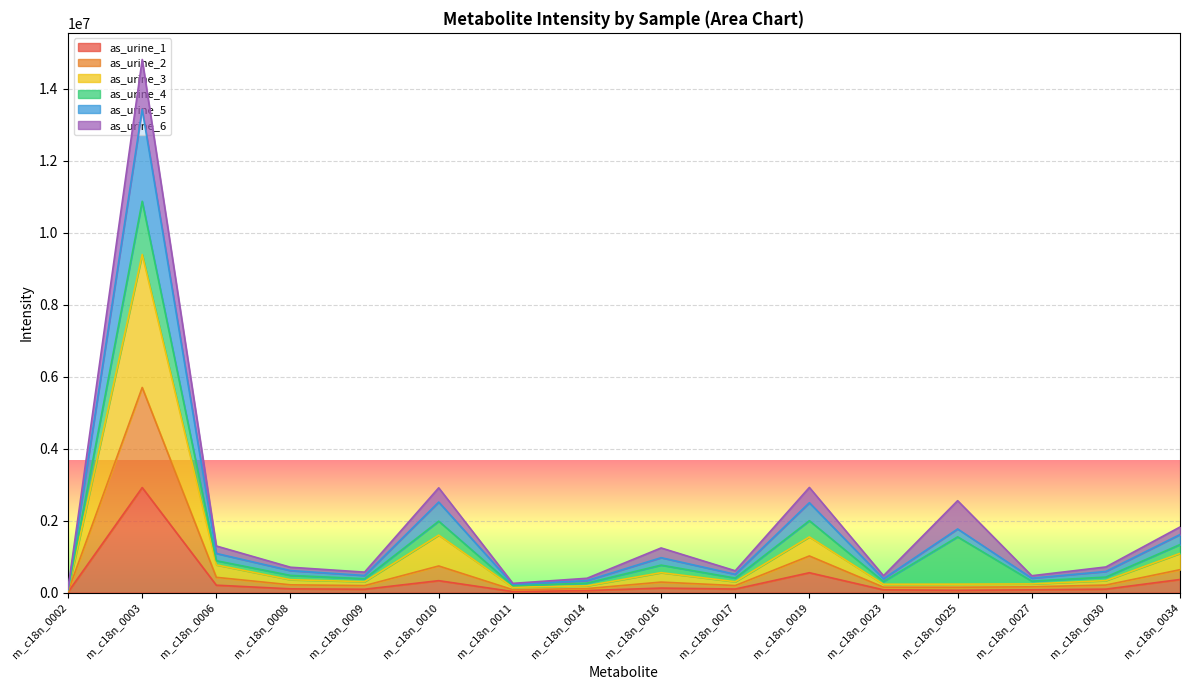

Which category has the highest value in the as_urine_3 series?

m_c18n_0003